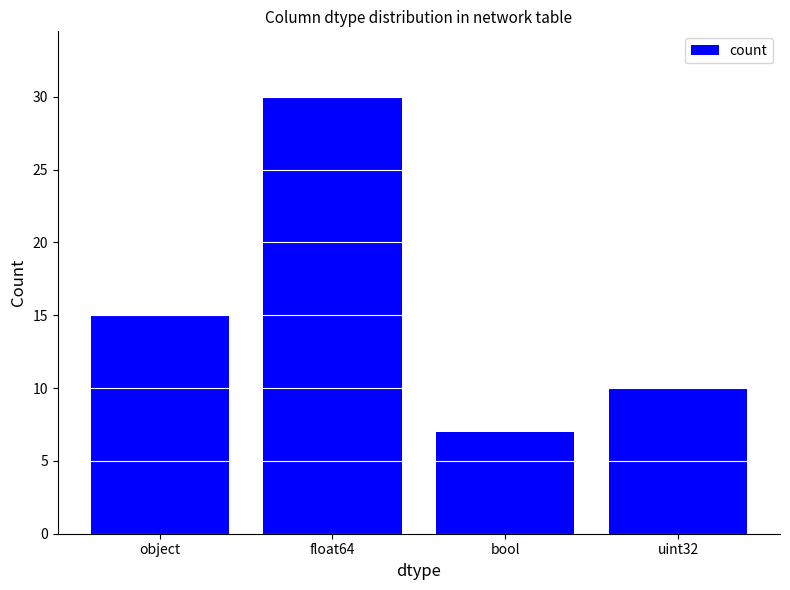

Does the chart contain any negative values?

No